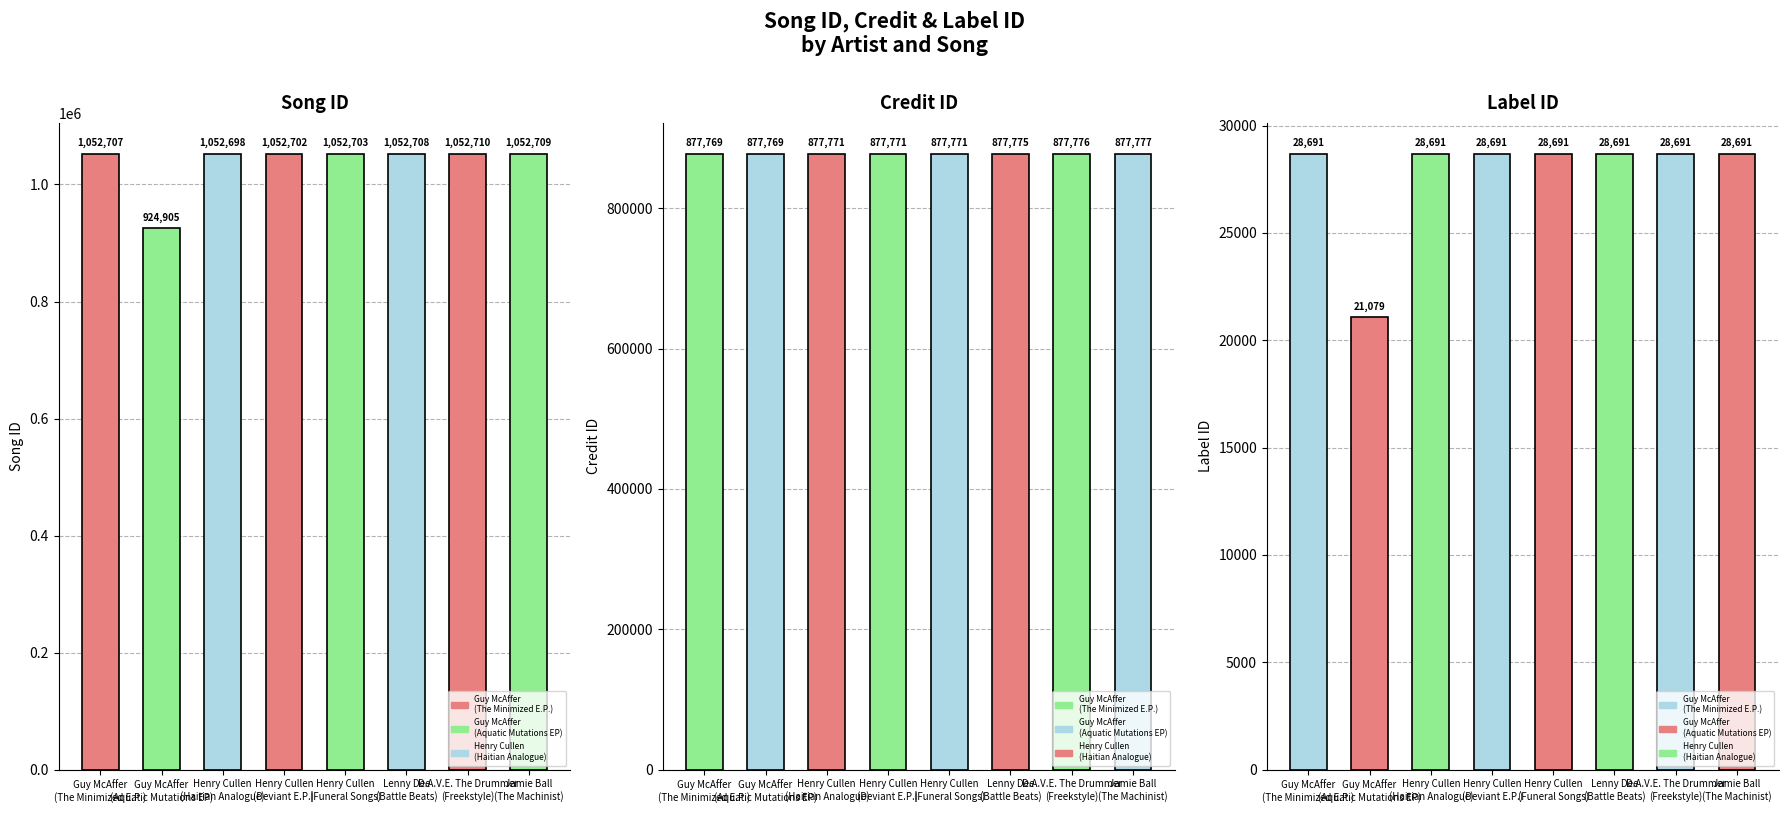

Reading left to right, transcribe all the data shown in this chart.

songid: 1052707	924905	1052698	1052702	1052703	1052708	1052710	1052709
credit: 877769	877769	877771	877771	877771	877775	877776	877777
labelid: 28691	21079	28691	28691	28691	28691	28691	28691